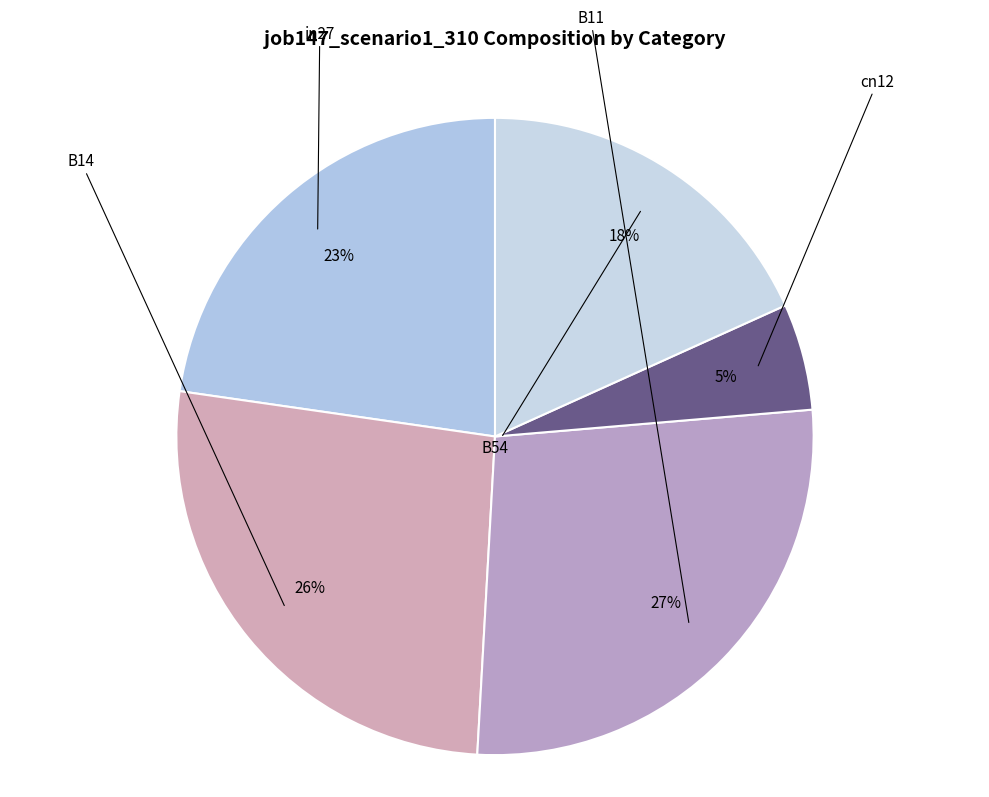

To the nearest percent, what portion does B14 represent?

26%